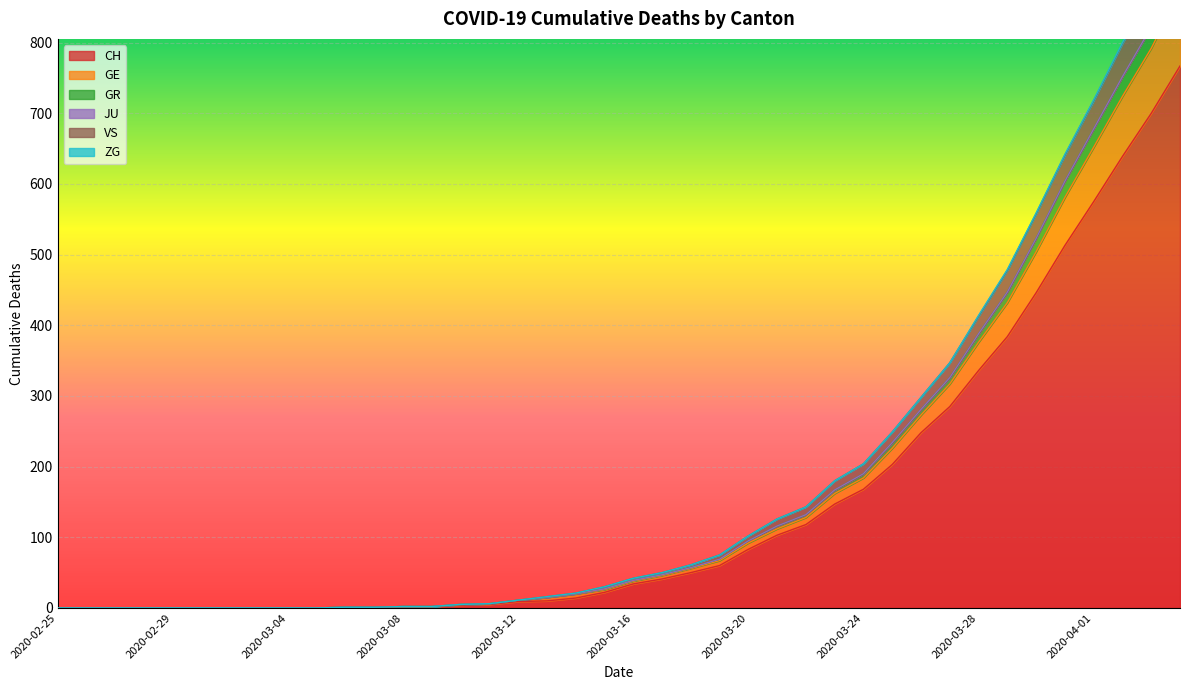

True or false: CH and GE cross at least once.

False